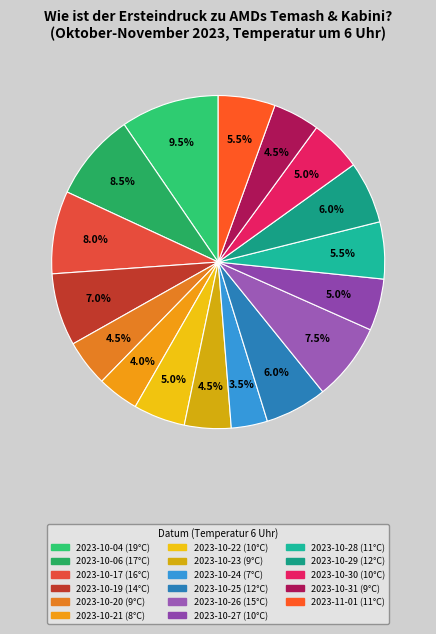

Is there any slice that represents more than half of the pie?

No